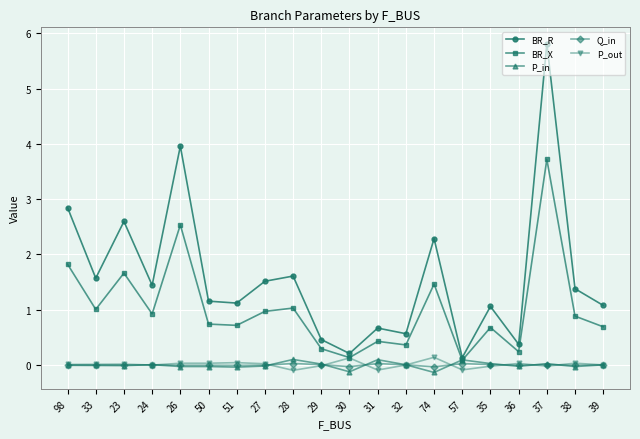

What position from the right is 27?

13